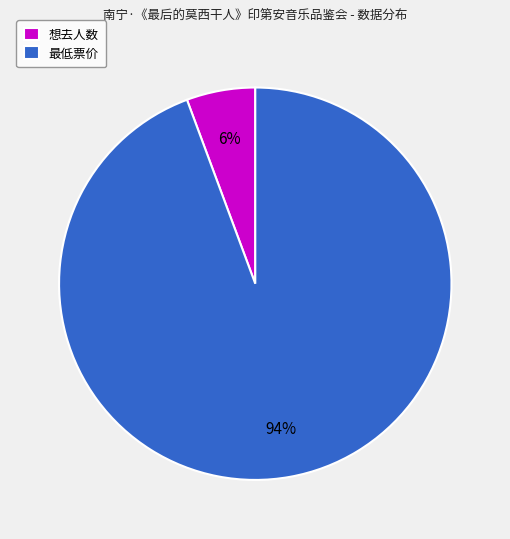

Which slice is the largest?

最低票价